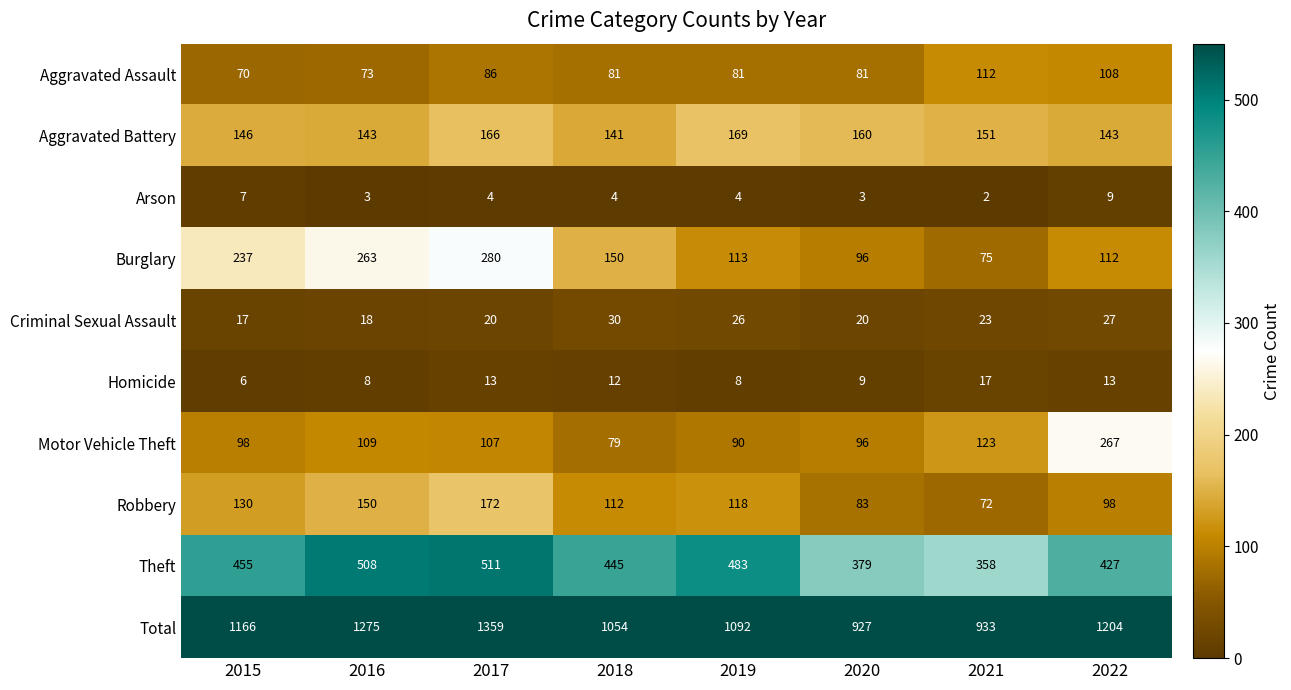

What is the average value of the Aggravated Battery series?

152